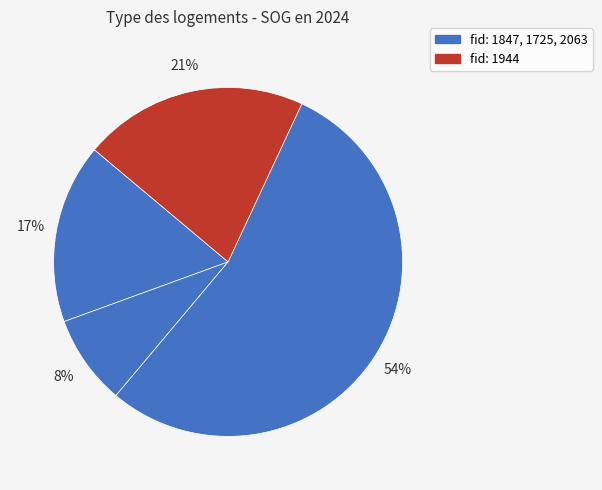

How many segments does this pie chart have?

4